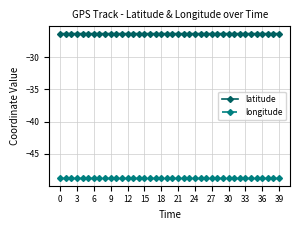

Which series has the largest total across all categories?

latitude